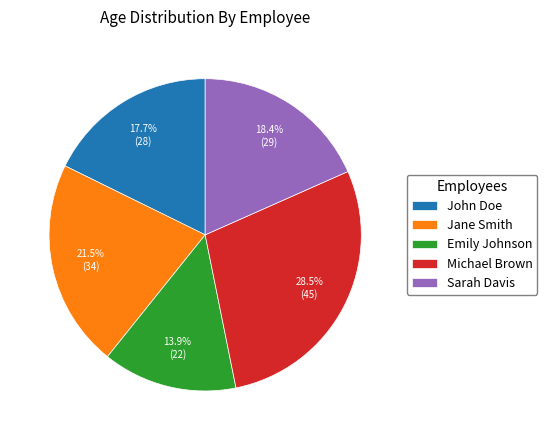

What is the smallest slice in the pie chart?

Emily Johnson